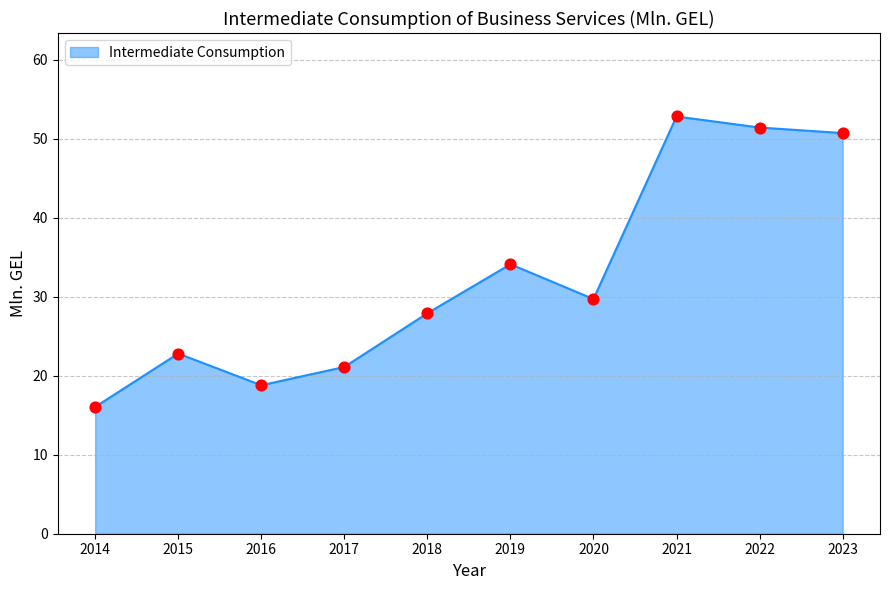

What is the ratio of the value at 2019 to the value at 2015?

1.5